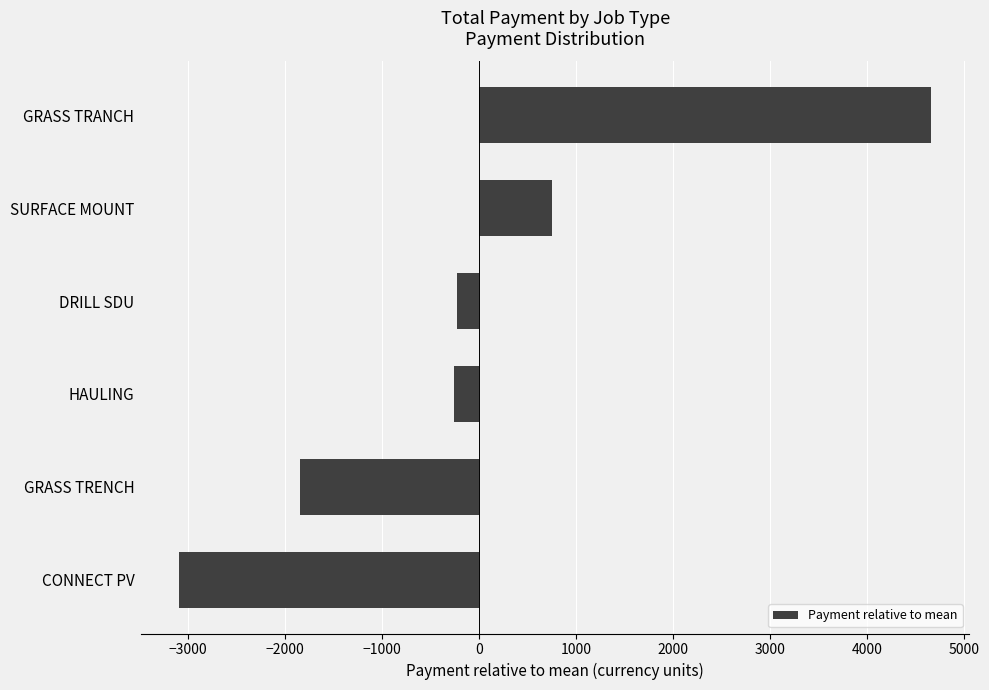

Count the number of values greater than -224.

2